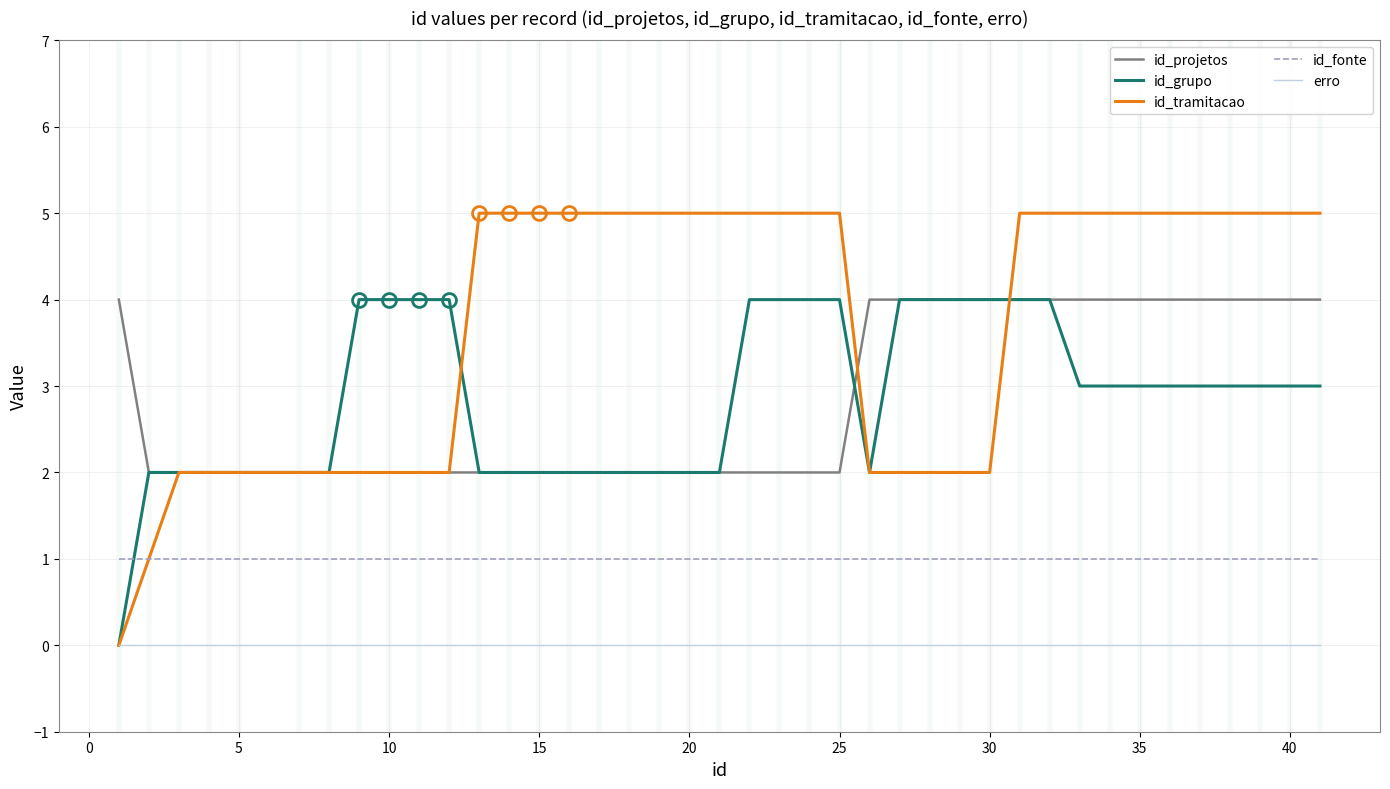

True or false: id_projetos and erro intersect in this chart.

False